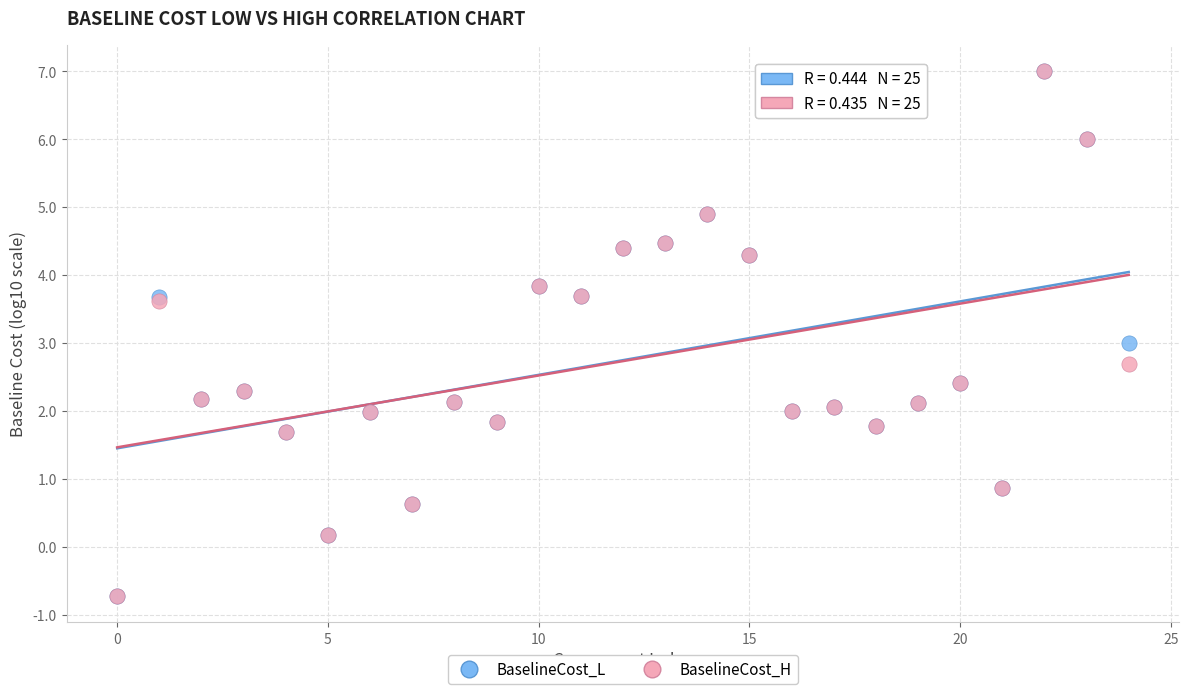

What are all the series names shown in the legend?

BaselineCost_L, BaselineCost_H